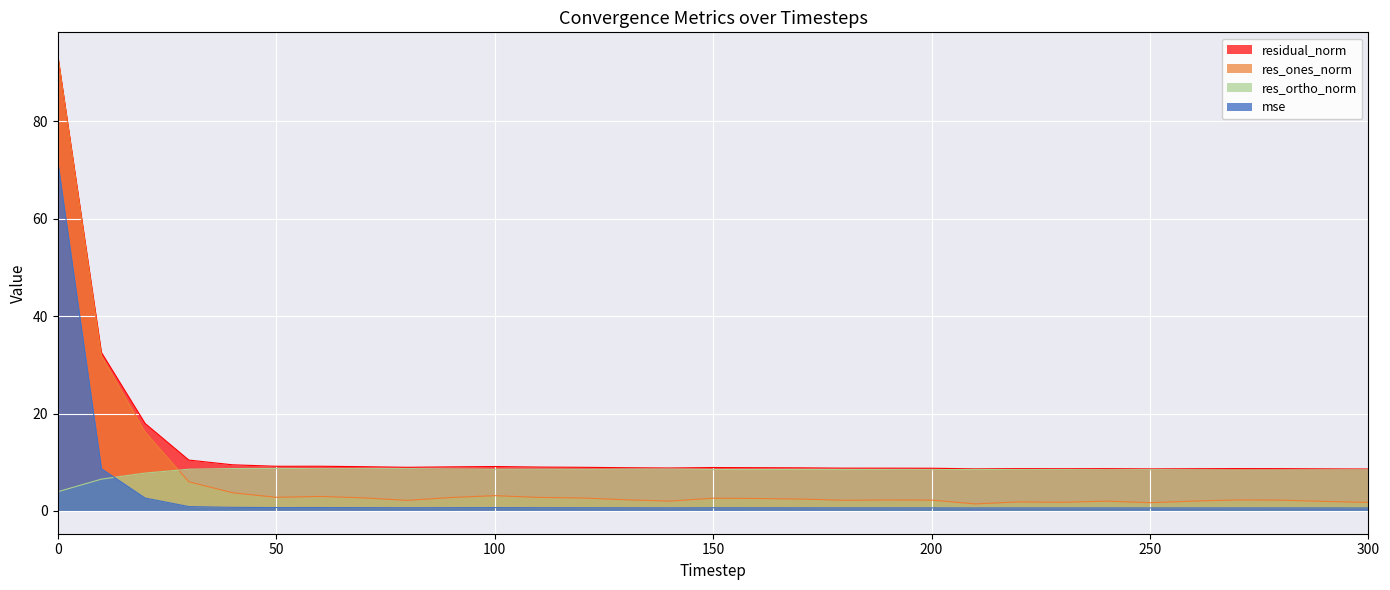

Which series changed the most between 200 and 240?

res_ones_norm